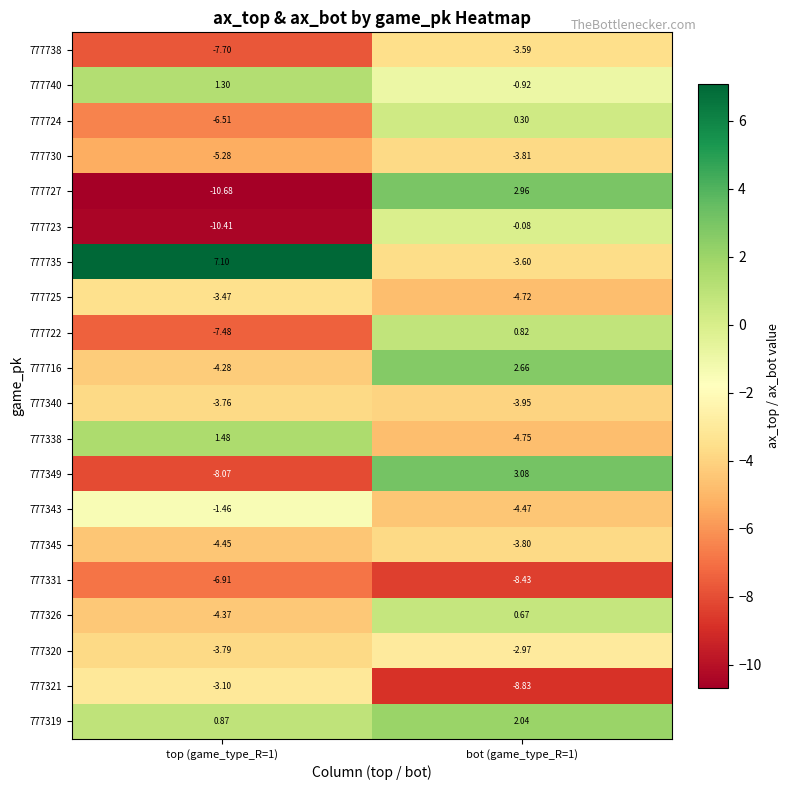

Is the value of 777722 at bot (game_type_R=1) greater than the value of 777343 at top (game_type_R=1)?

Yes